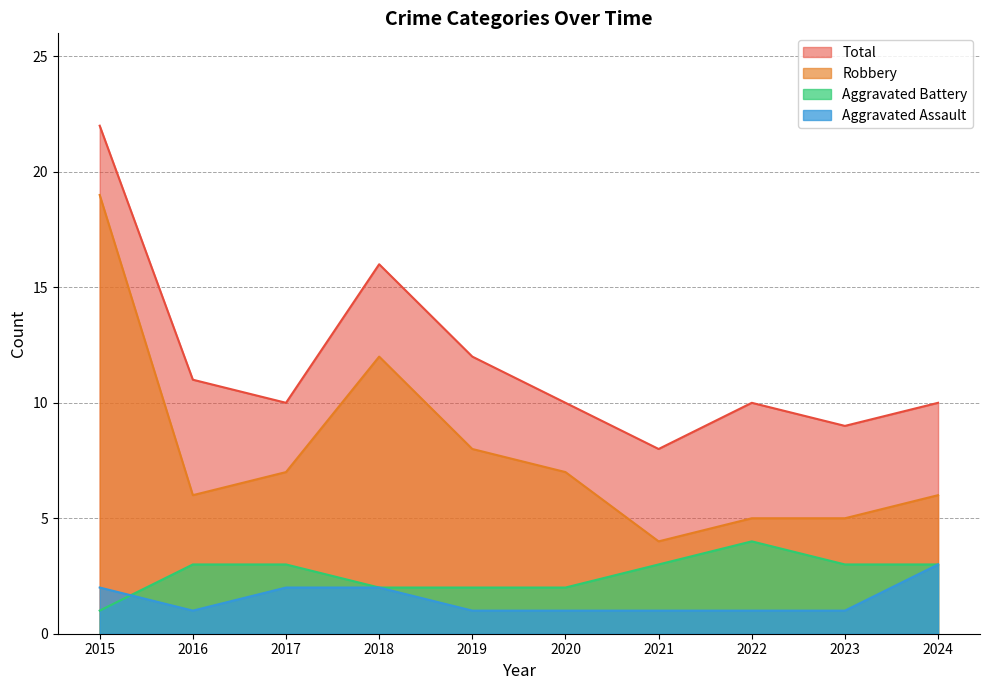

True or false: Aggravated Battery and Total cross at least once.

False